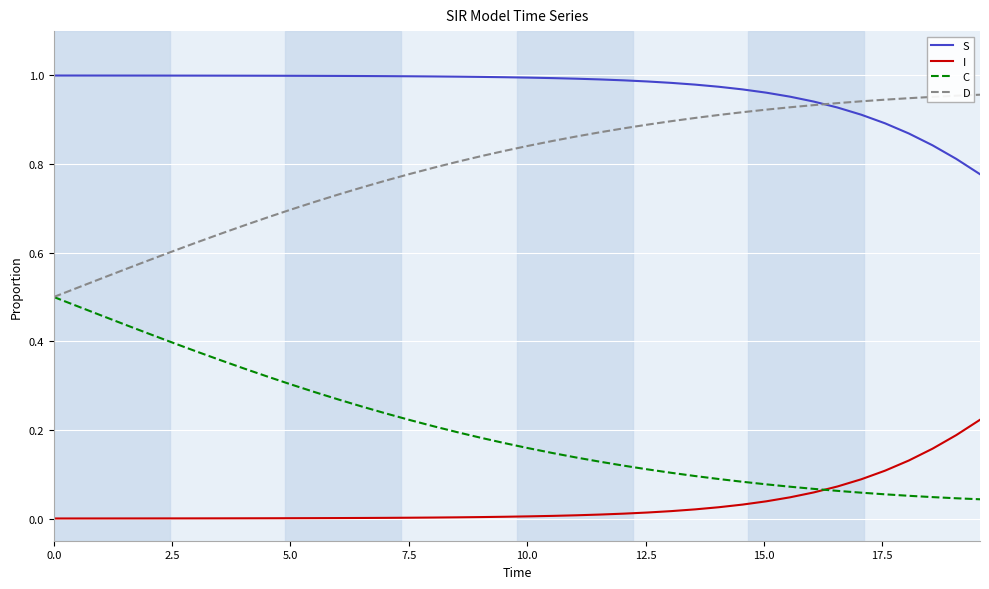

True or false: S and C intersect in this chart.

False